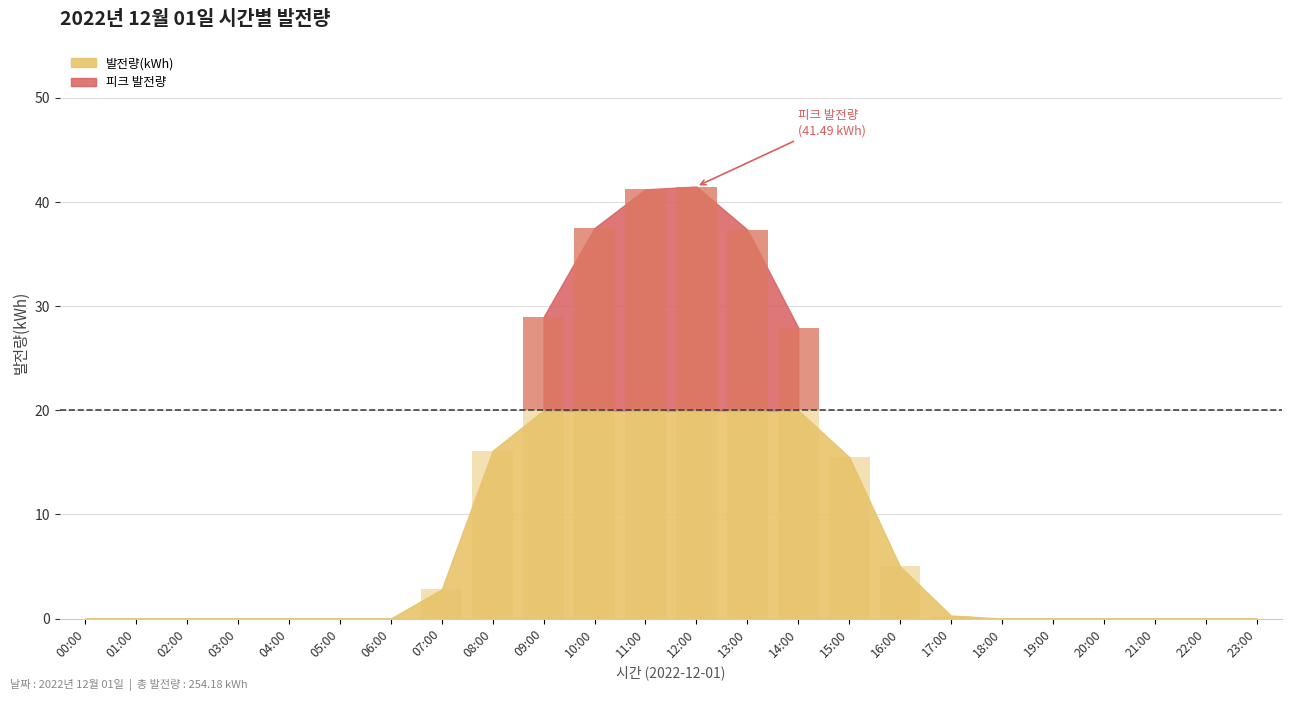

What is the change in value from 07:00 to 13:00?

+34.6